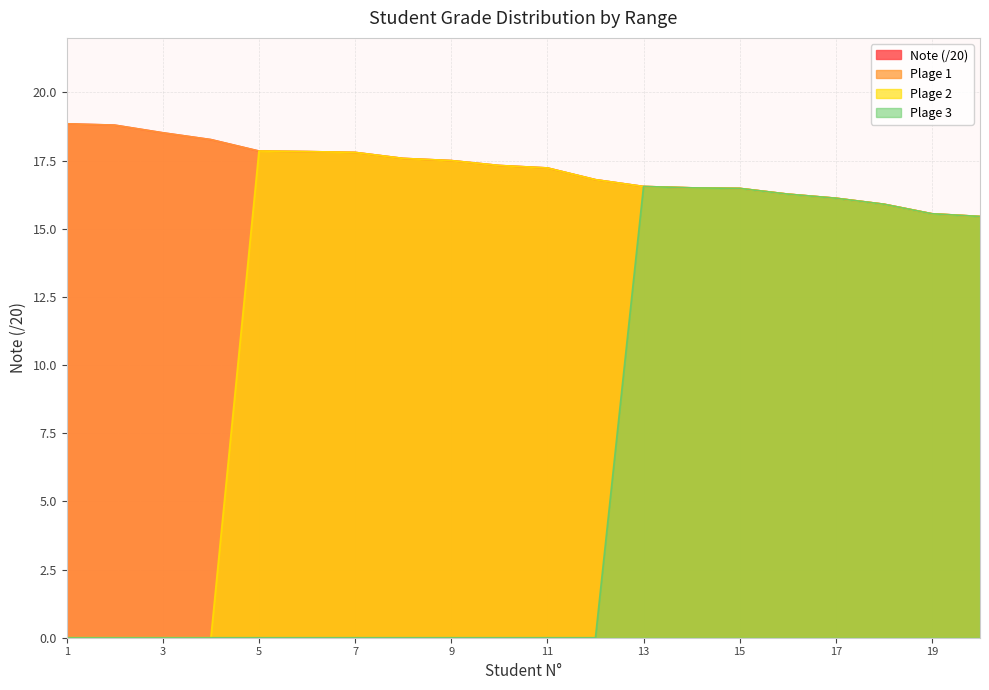

True or false: Plage 1 and Note (/20) cross at least once.

False